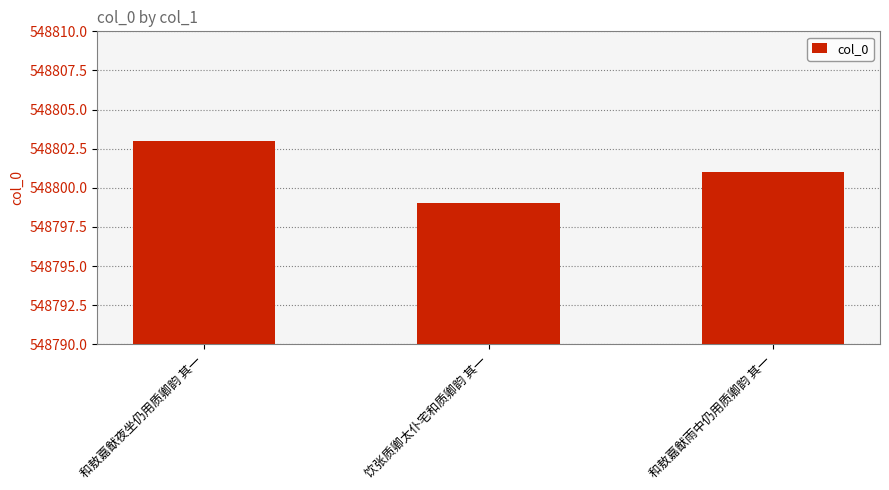

What is the difference between the values at 和敖嘉猷雨中仍用质卿韵 其一 and 饮张质卿太仆宅和质卿韵 其一?

2